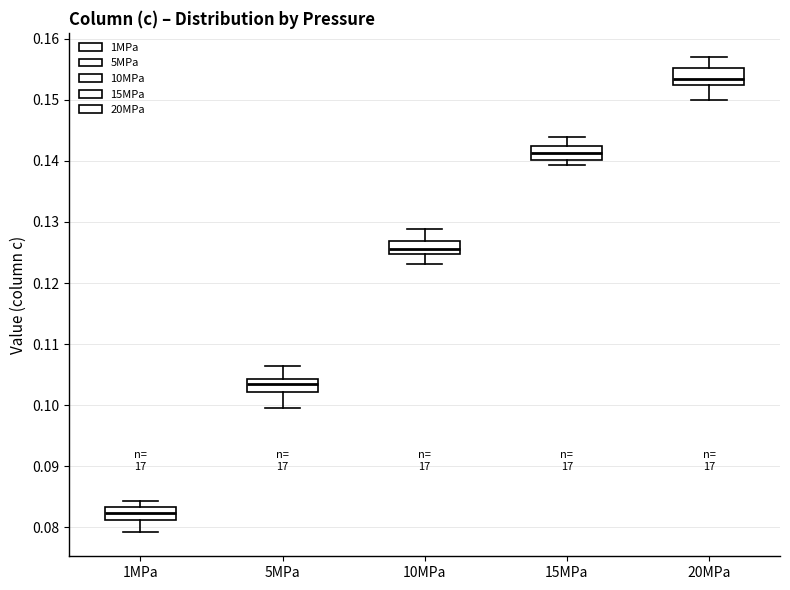

Where does the median line of the box for 20MPa sit on the y-axis? The values are not printed on the chart, so give them approximately, as read against the axis.

0.153